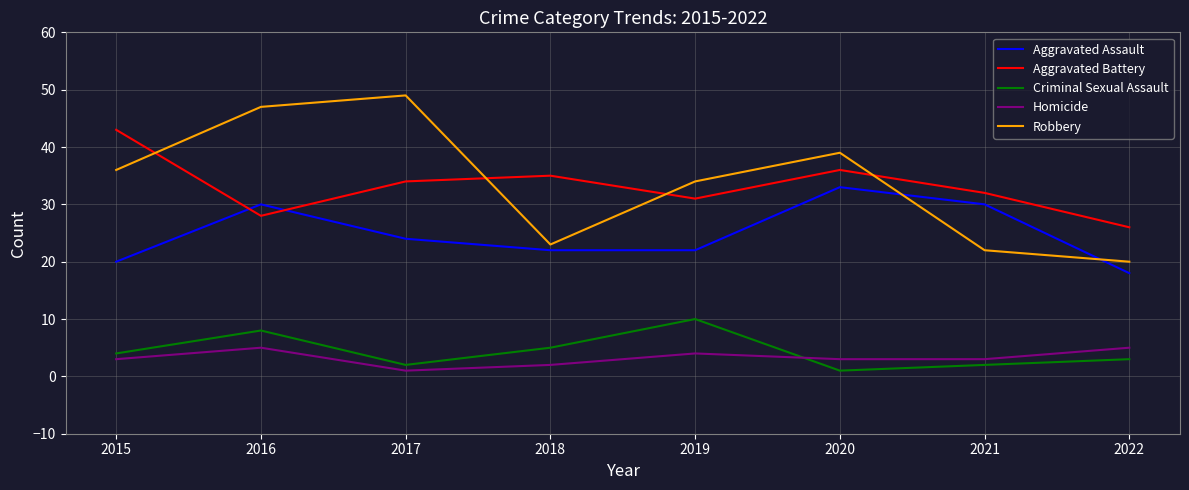

True or false: Homicide has more than 0 points higher than both neighbors.

True